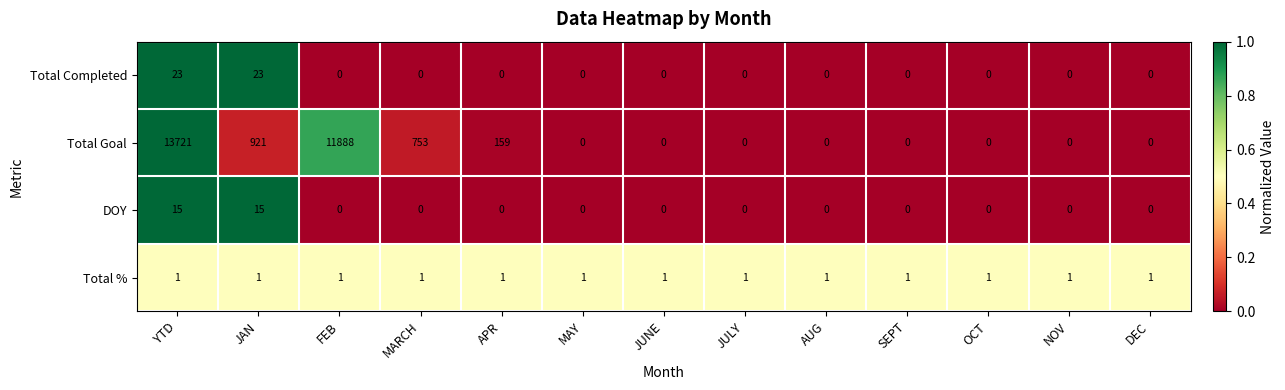

List the series in order of their peak value, lowest first.

Total %, DOY, Total Completed, Total Goal